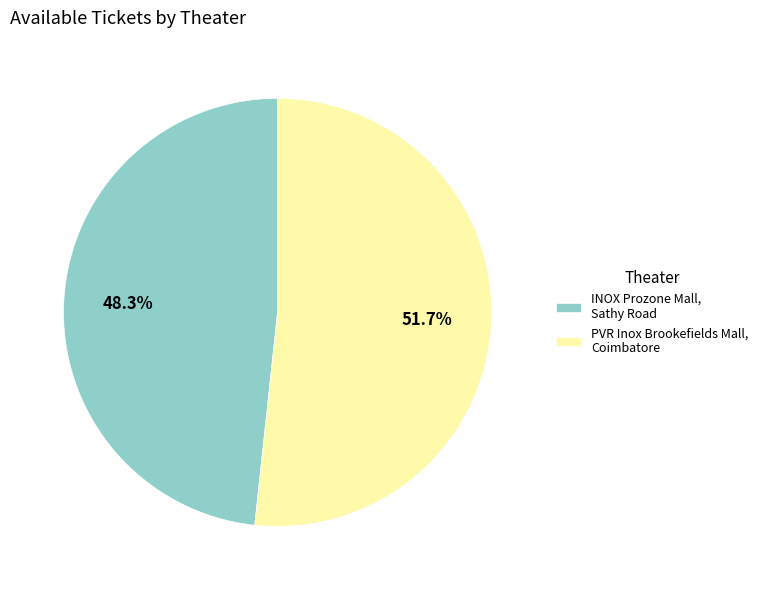

Rank the categories by value from lowest to highest.

INOX Prozone Mall, Sathy Road, PVR Inox Brookefields Mall, Coimbatore